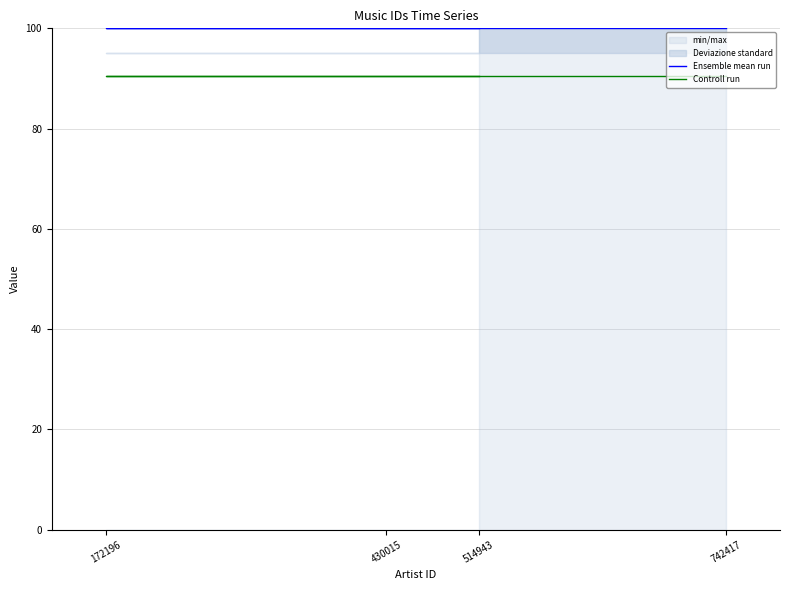

List the series in order of their overall mean, lowest first.

Controll run, Ensemble mean run